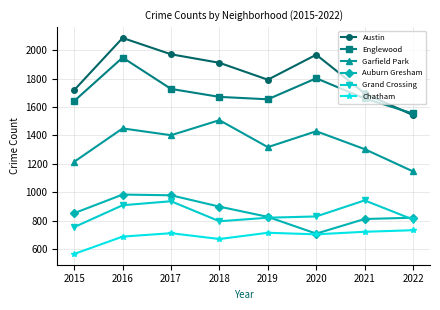

Is it true that Austin equals 1968 at 2020?

True